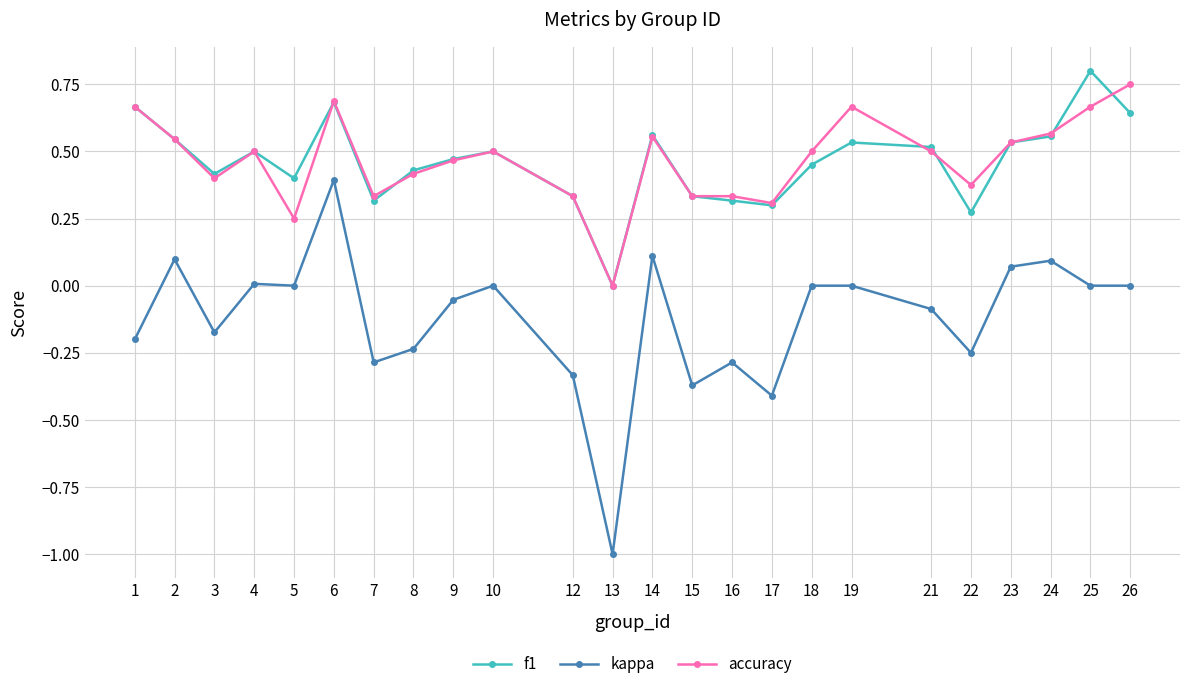

Which category has the highest value across all series?

25